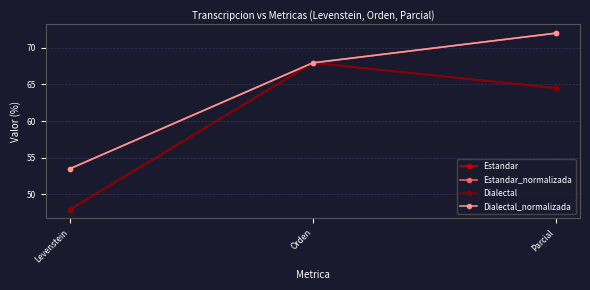

At Parcial, list the series in order from smallest to largest.

Estandar, Dialectal, Estandar_normalizada, Dialectal_normalizada